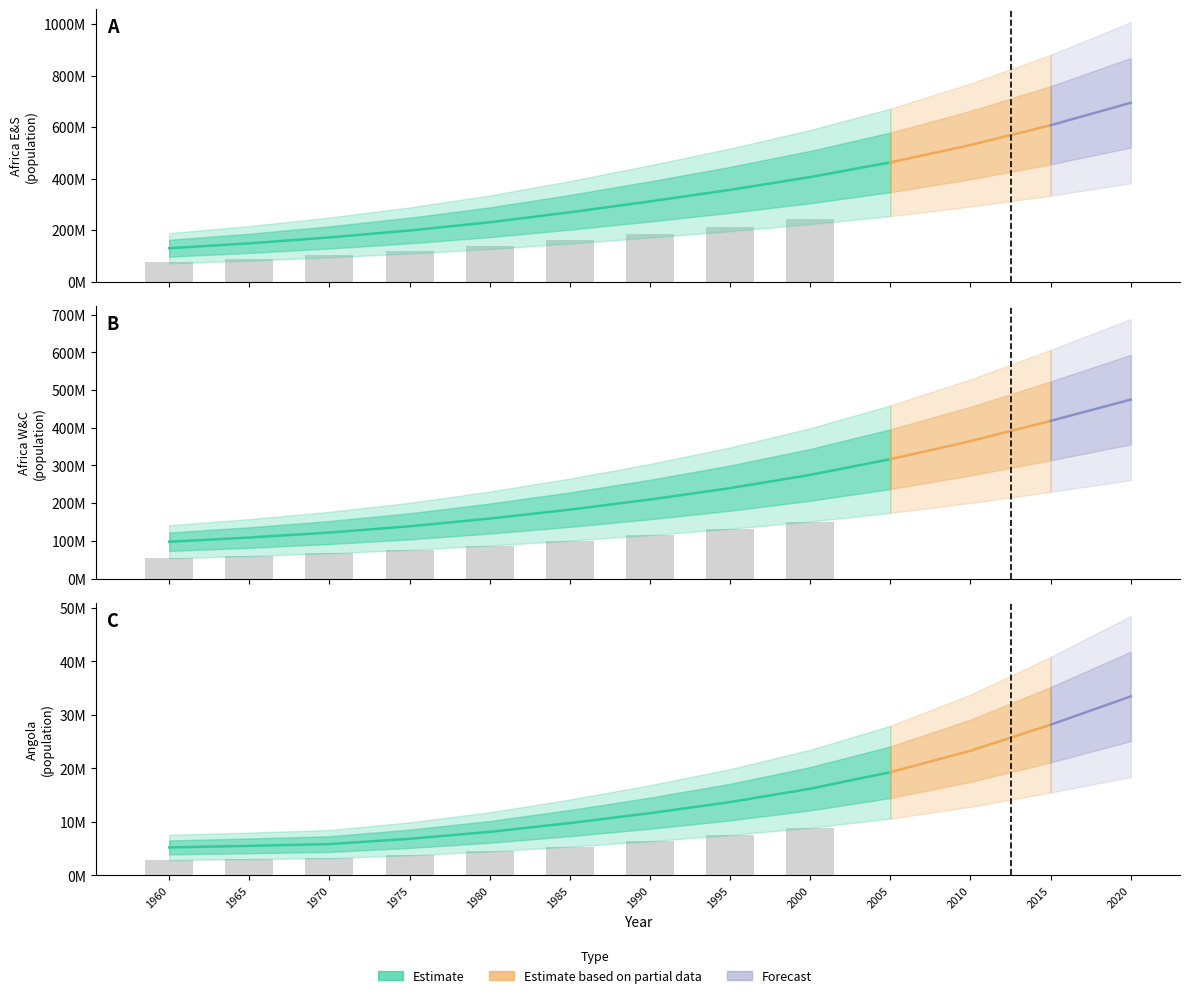

Where does the Africa Eastern and Southern series first go above 311748681?

1995